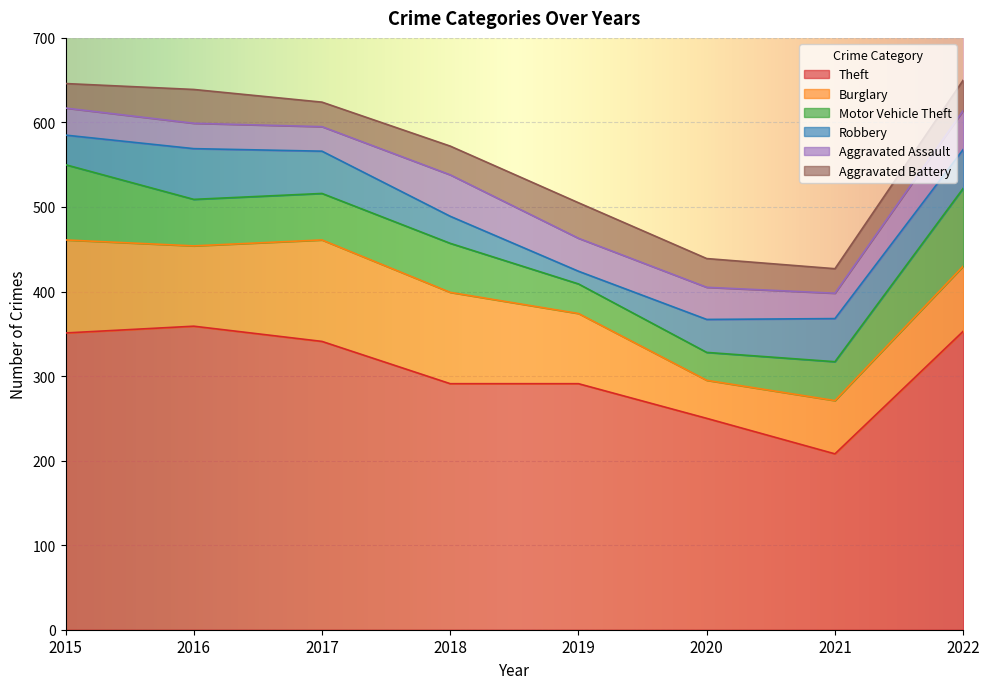

What is the difference between the maximum and minimum values in the Aggravated Battery series?

13